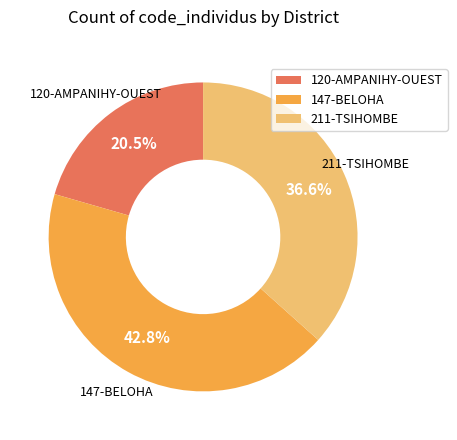

The 120-AMPANIHY-OUEST slice represents 34% of the pie. True or false?

False